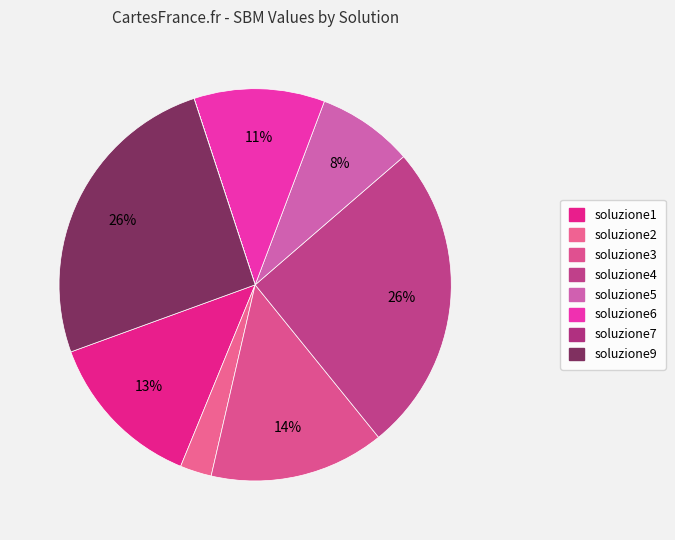

To the nearest percent, what is the difference between the soluzione7 and soluzione9 slice percentages?

26%